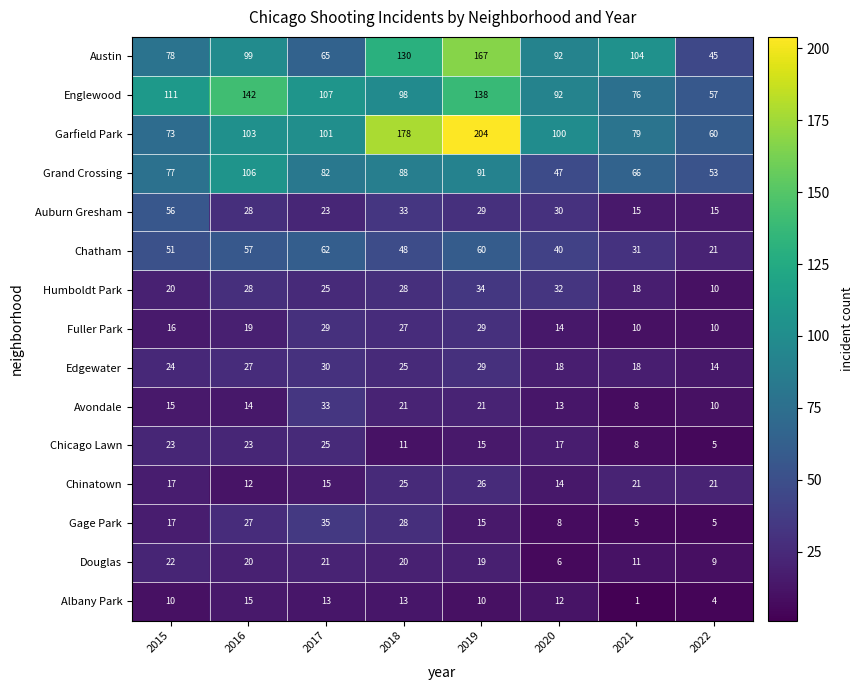

How many values in the Humboldt Park series are below 28?

4